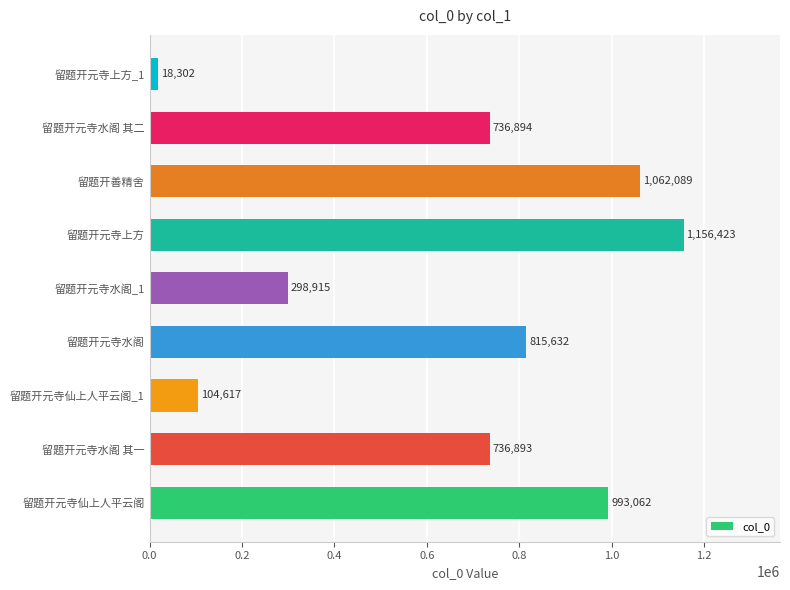

Rank the categories by value from highest to lowest.

留题开元寺上方, 留题开善精舍, 留题开元寺仙上人平云阁, 留题开元寺水阁, 留题开元寺水阁 其二, 留题开元寺水阁 其一, 留题开元寺水阁_1, 留题开元寺仙上人平云阁_1, 留题开元寺上方_1